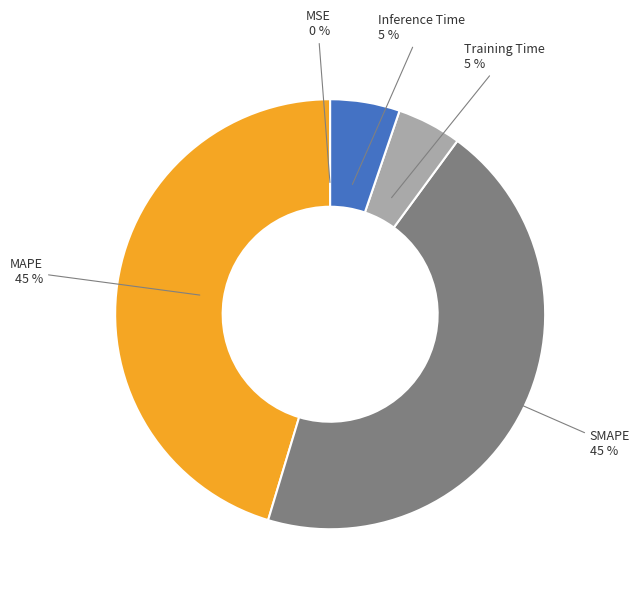

Is there a majority slice in this chart?

No